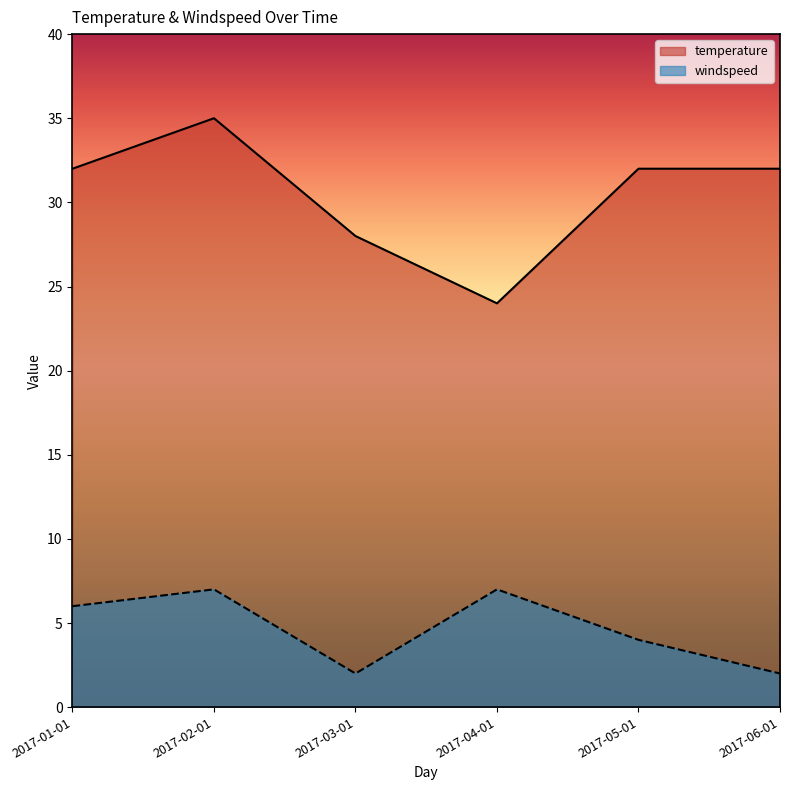

How many lines are shown in the chart?

2